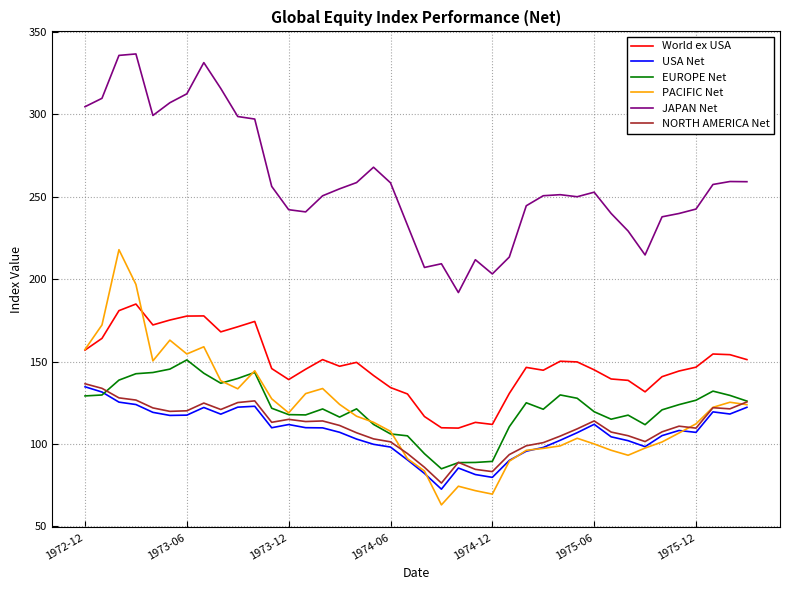

True or false: JAPAN Net has more than 1 points higher than both neighbors.

True